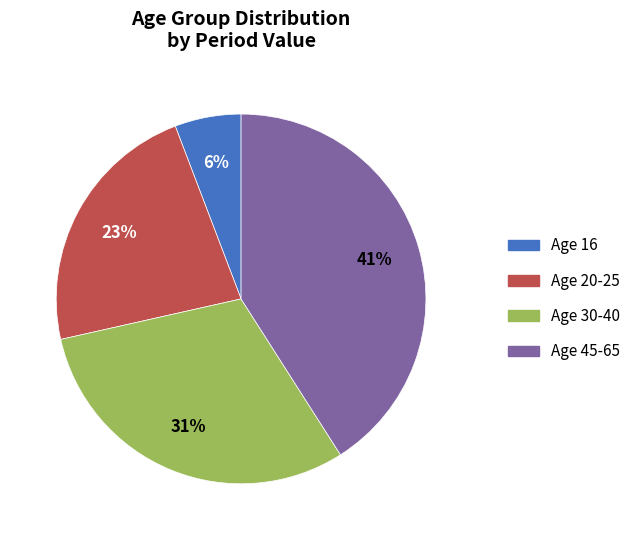

To the nearest percent, what is the average slice percentage?

25%